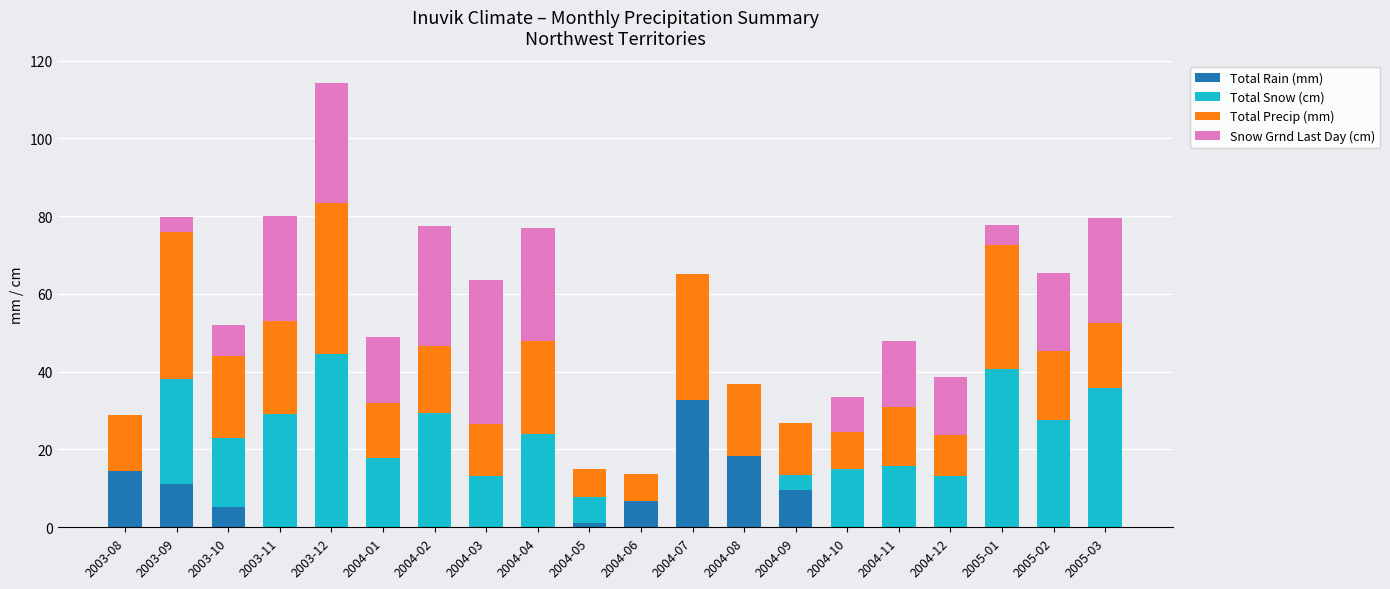

What is the total value across all series at 2004-12?

38.7